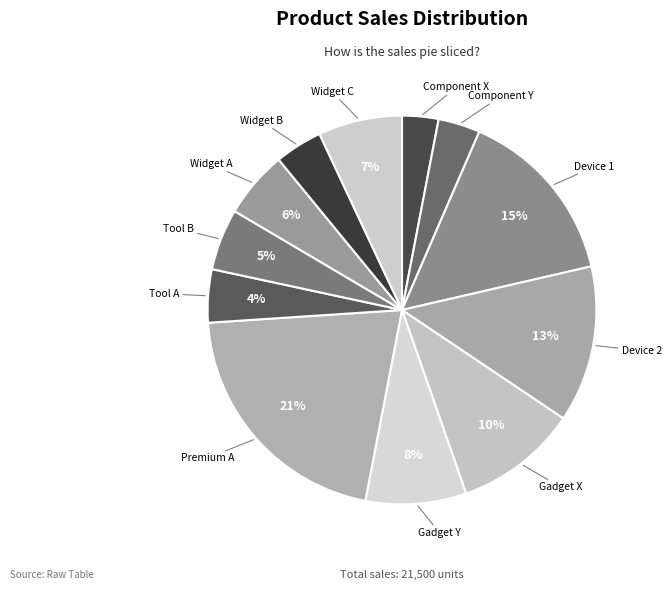

Count the number of slices in the pie.

12